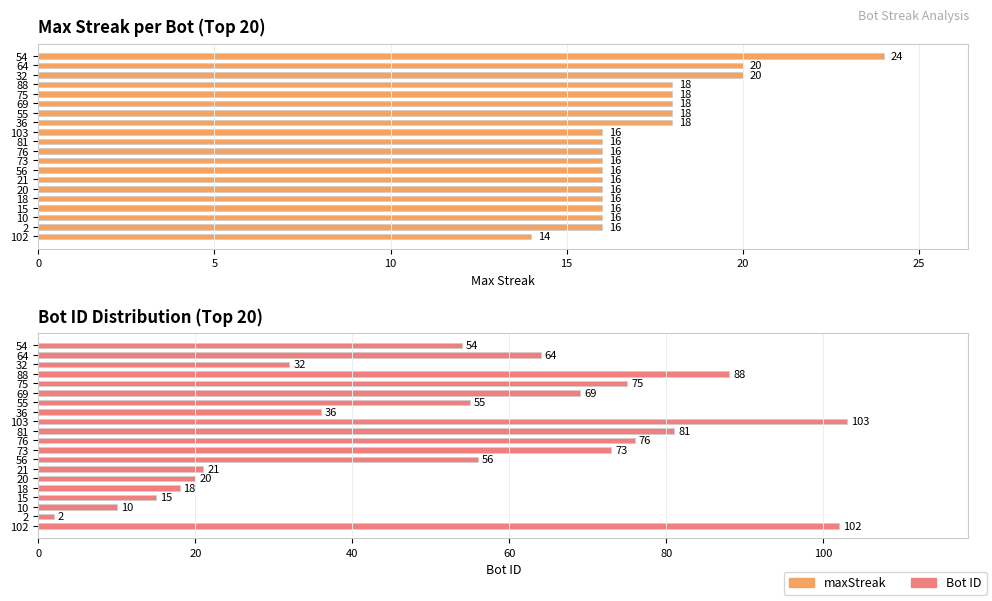

Are the bars grouped side by side (vs. stacked)?

Yes